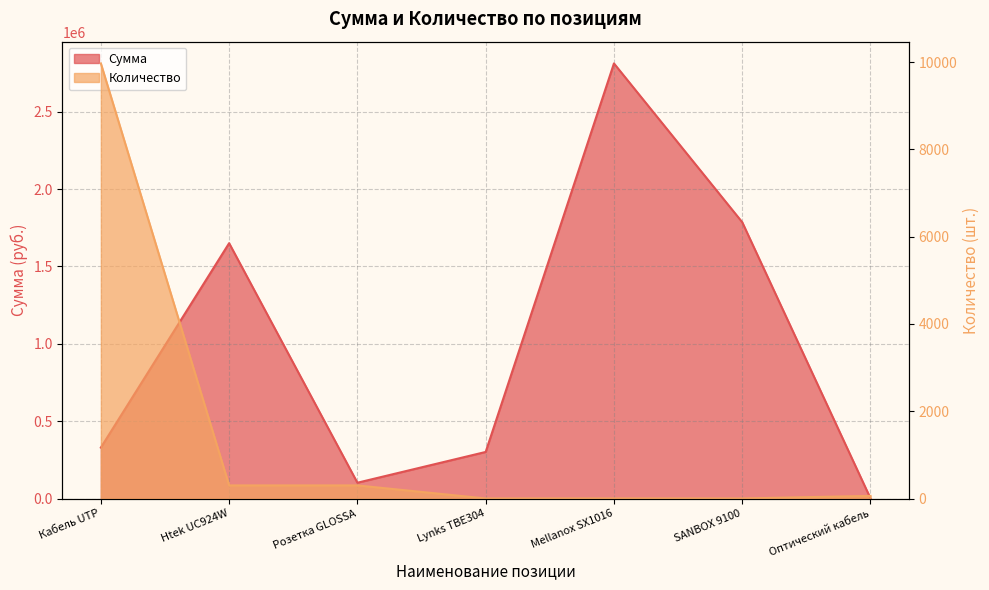

What is the label of the 7th point from the left?

Оптический кабель